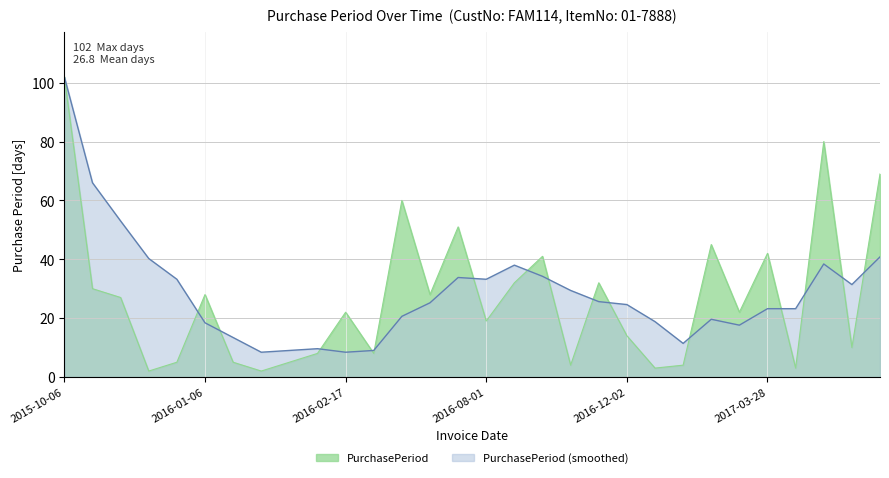

True or false: the data shows 9 at 2015-11-05.

False